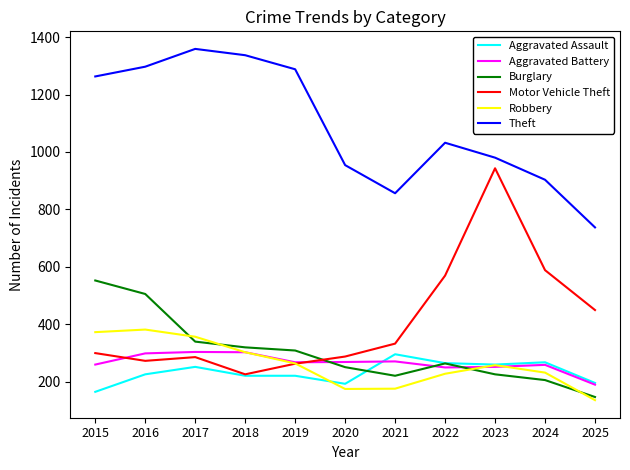

What is the sum of the Aggravated Assault values at 2020 and 2018?

412